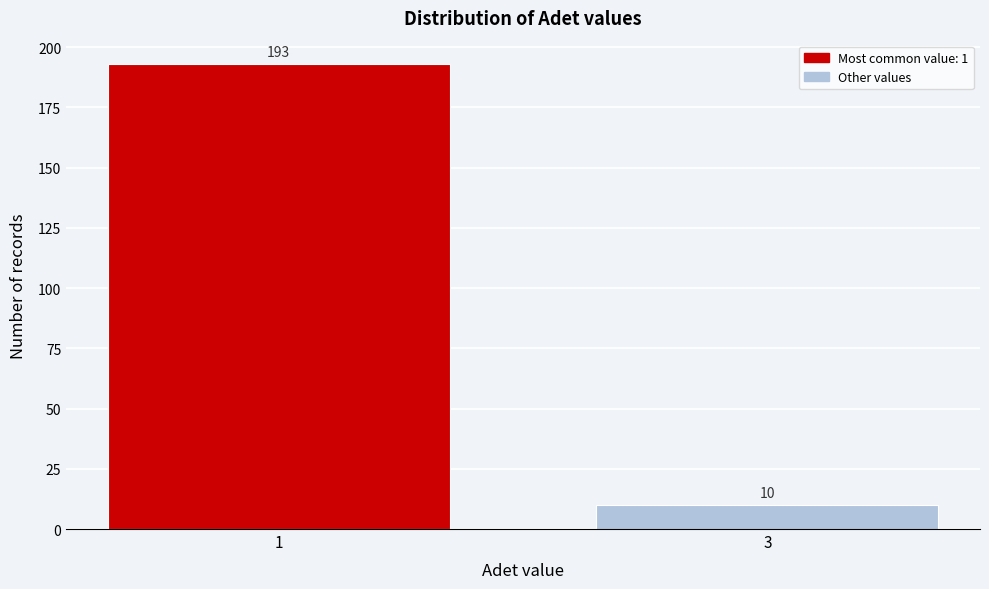

Reading left to right, extract all data points from this chart.

1=193	3=10